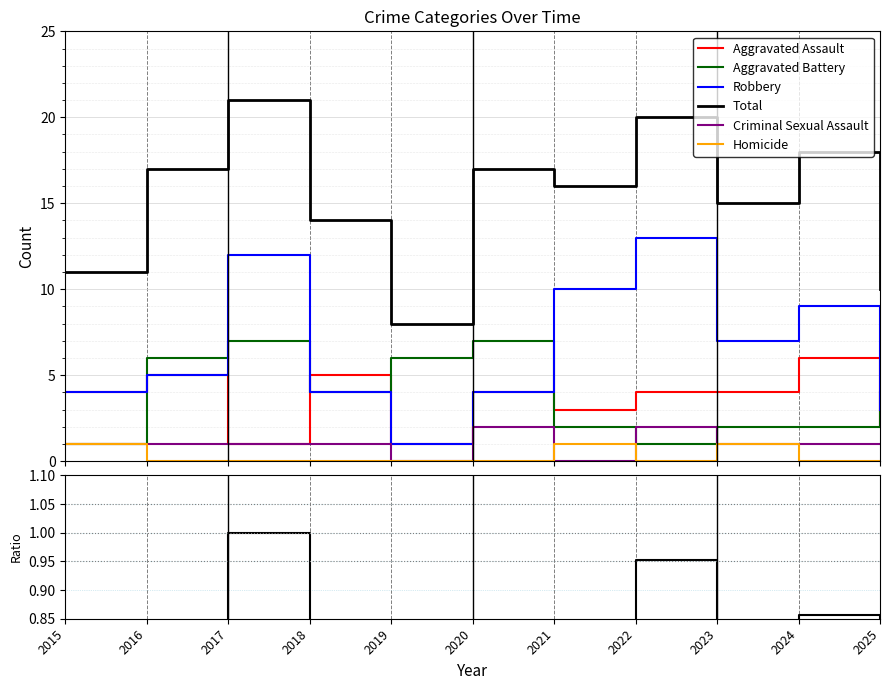

At how many categories does at least one series exceed 1?

10